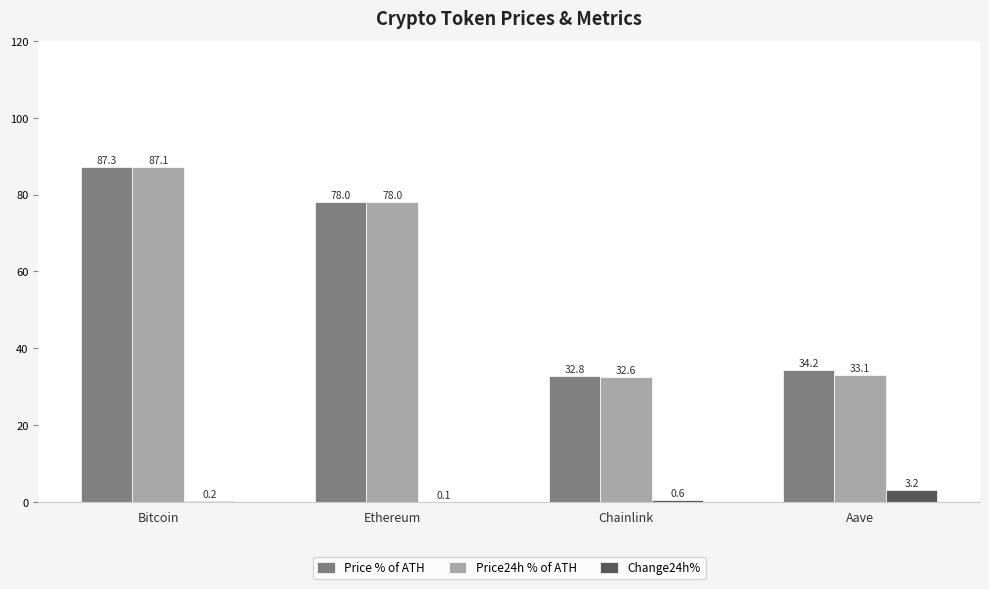

What is the maximum value for Change24h%?

3.2